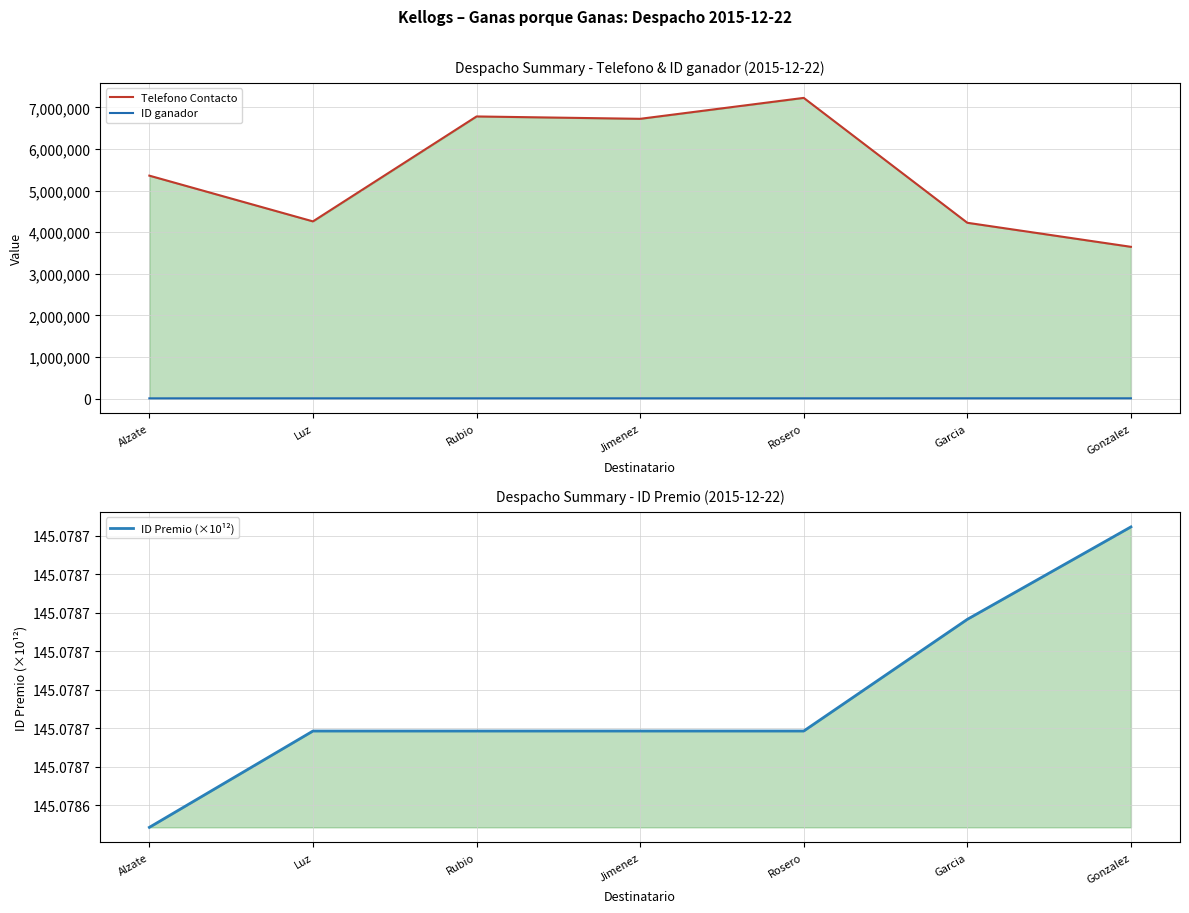

Reading left to right, what are all the values shown in this chart?

Telefono Contacto: Alzate=5360544.0	Luz=4261192.0	Rubio=6783226.0	Jimenez=6726332.0	Rosero=7229466.0	Garcia=4227842.0	Gonzalez=3649777.0
ID ganador: Alzate=7798.0	Luz=8524.0	Rubio=8534.0	Jimenez=8614.0	Rosero=8619.0	Garcia=8827.0	Gonzalez=8978.0
ID Premio (×10¹²): Alzate=145.1	Luz=145.1	Rubio=145.1	Jimenez=145.1	Rosero=145.1	Garcia=145.1	Gonzalez=145.1